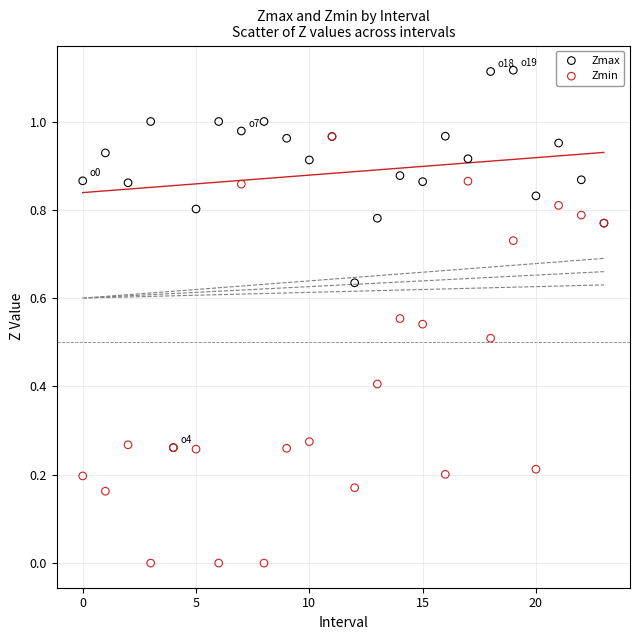

What are all the series names shown in the legend?

Zmax, Zmin